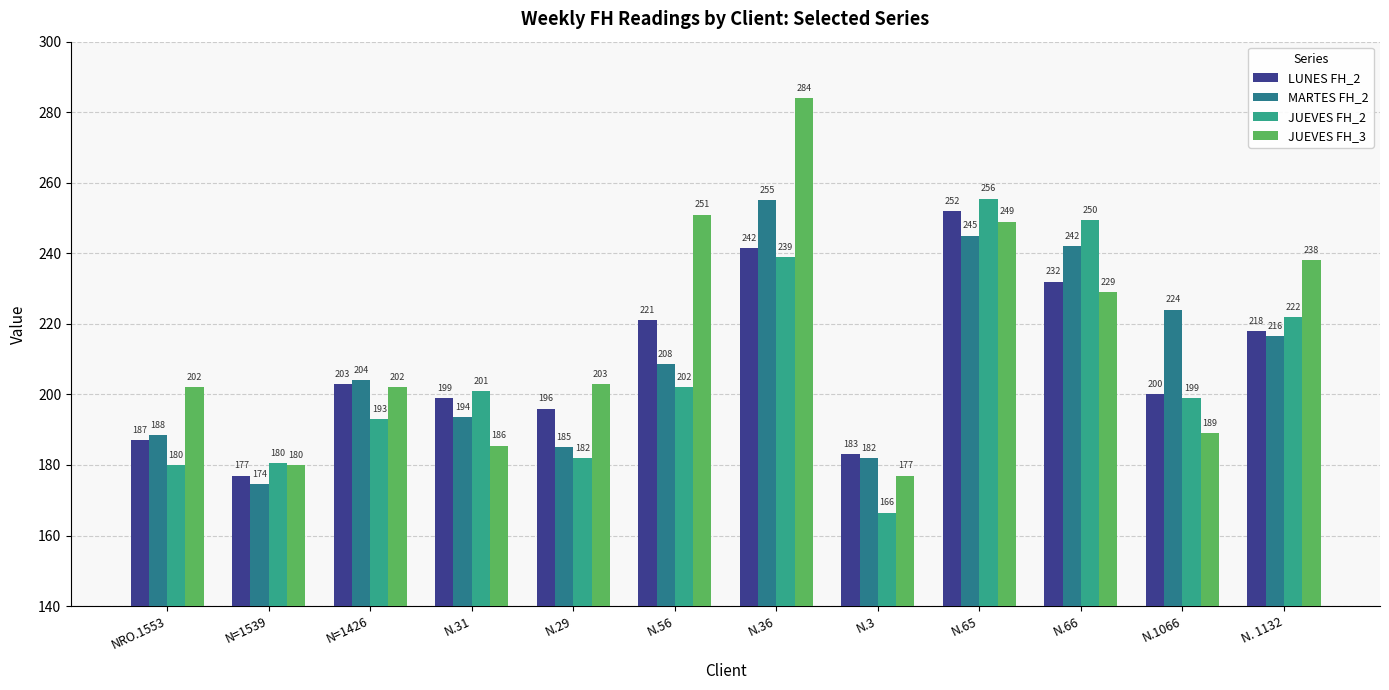

At N. 1132, list the series in order from smallest to largest.

MARTES FH_2, LUNES FH_2, JUEVES FH_2, JUEVES FH_3